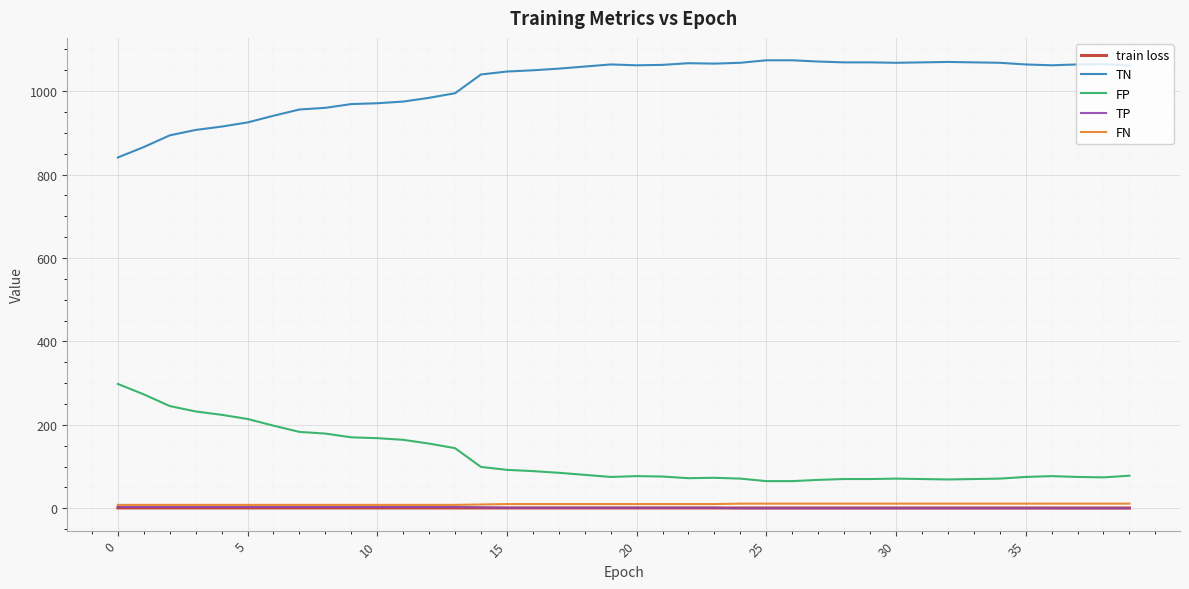

What is the minimum value for TN?

841.0